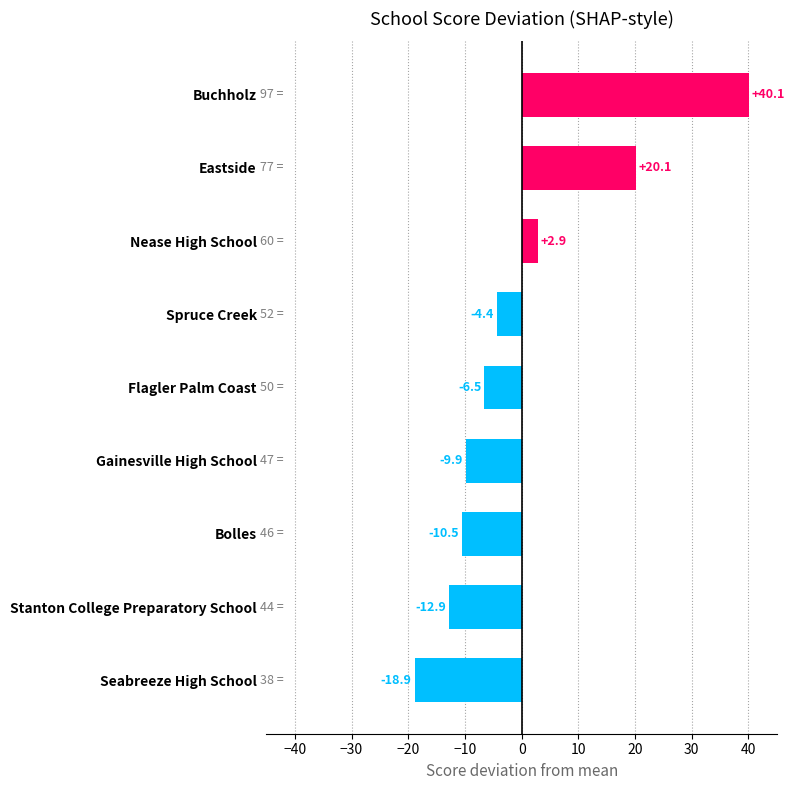

True or false: the data shows 2.9 at Nease High School.

True